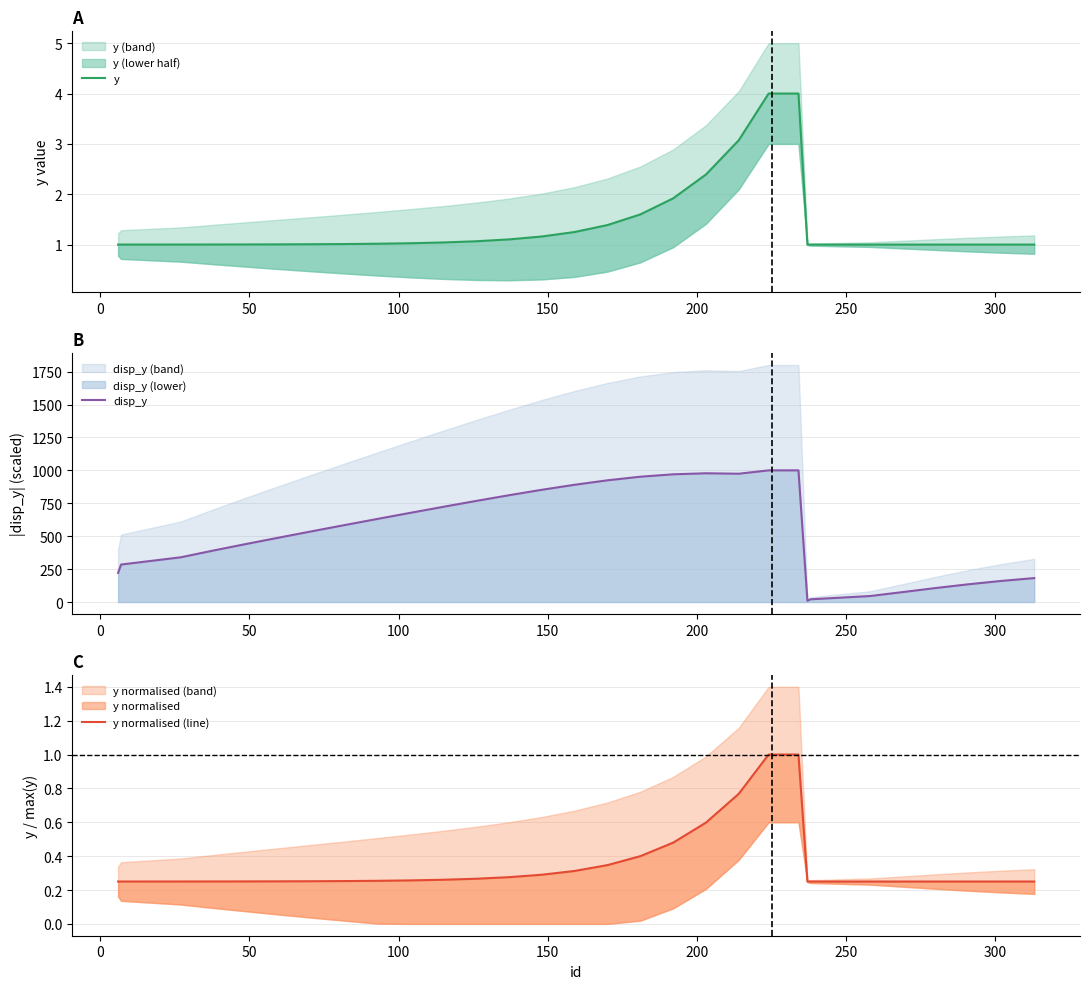

Is it true that y equals 3.5 at 18?

False